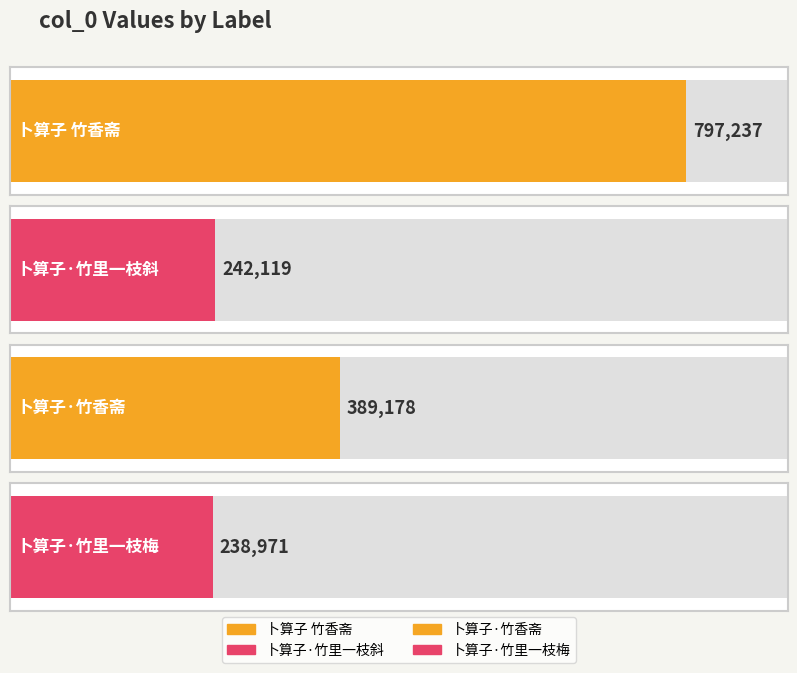

Reading left to right, transcribe all the data shown in this chart.

卜算子 竹香斋=797237	卜算子·竹里一枝斜=242119	卜算子·竹香斋=389178	卜算子·竹里一枝梅=238971